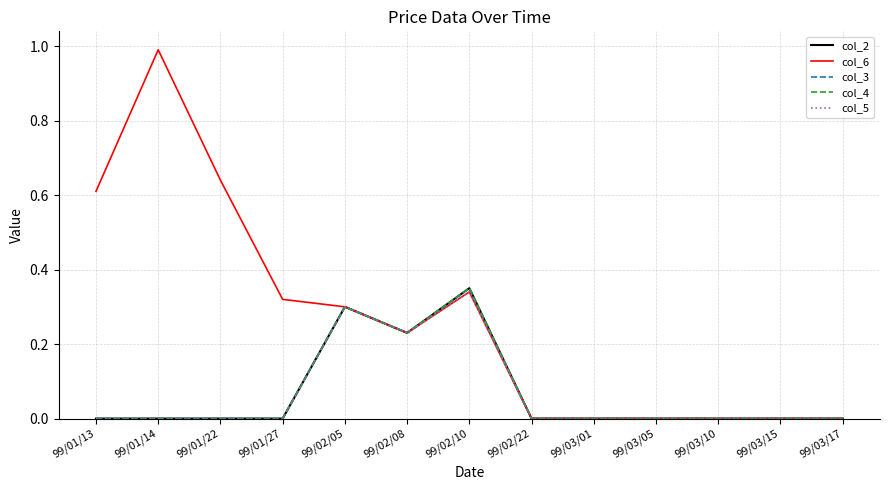

At which category is the sum across all series the highest?

99/02/10